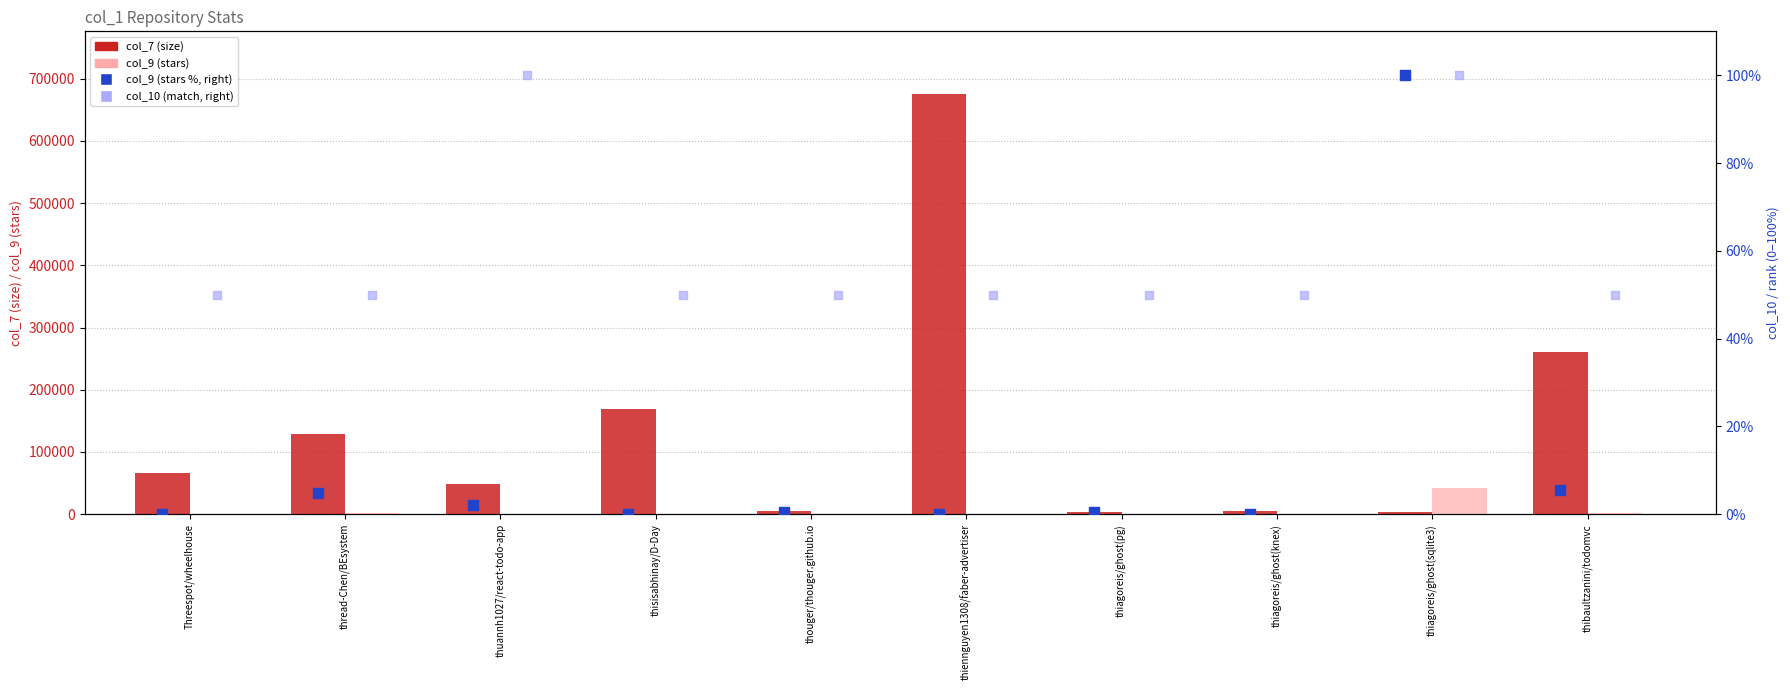

Which series has the largest Y range (max minus min)?

col_7 (size)